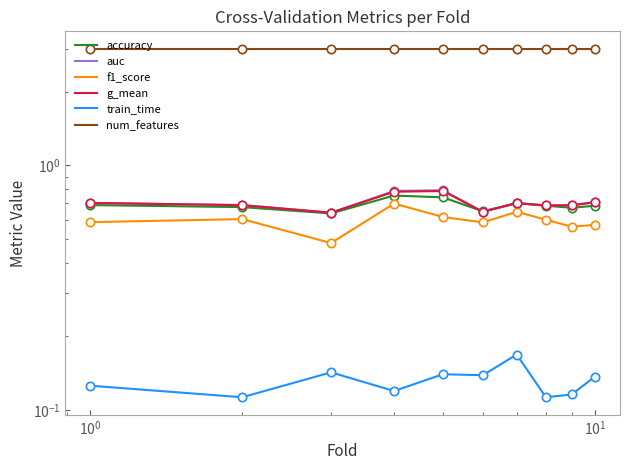

How many times do auc and accuracy cross each other?

2